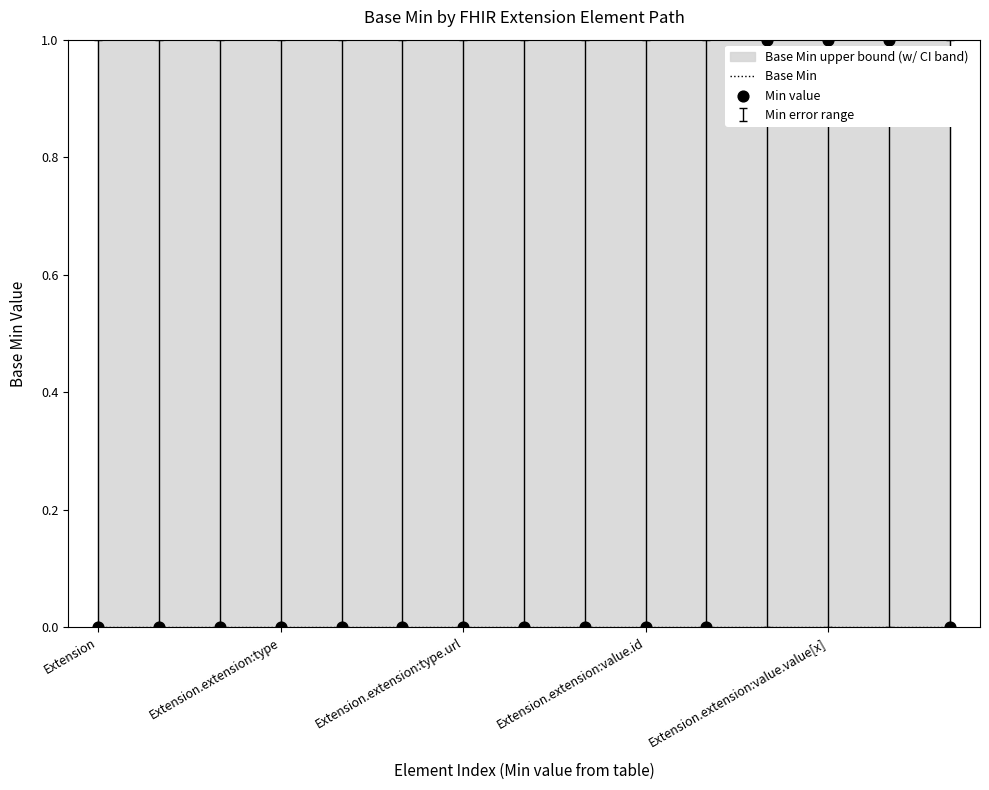

Which series has the widest spread of Y values?

Min value